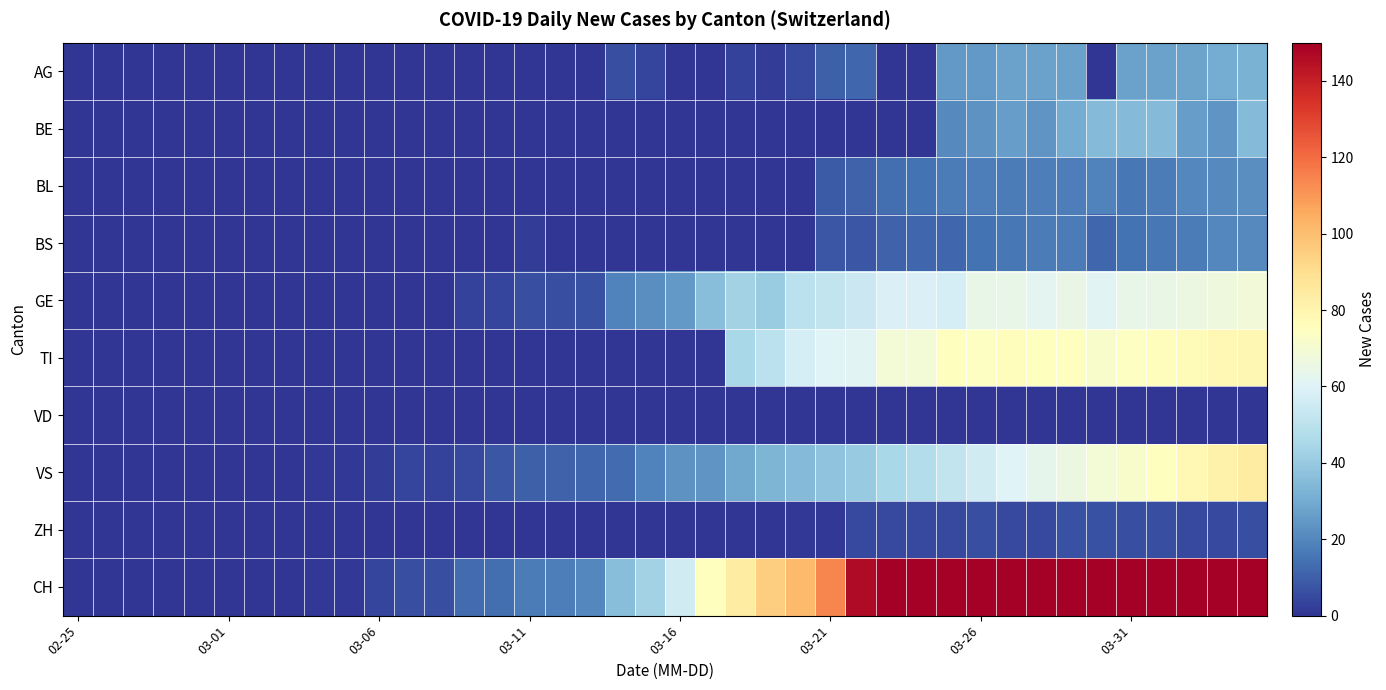

At how many categories does at least one series exceed 212?

10